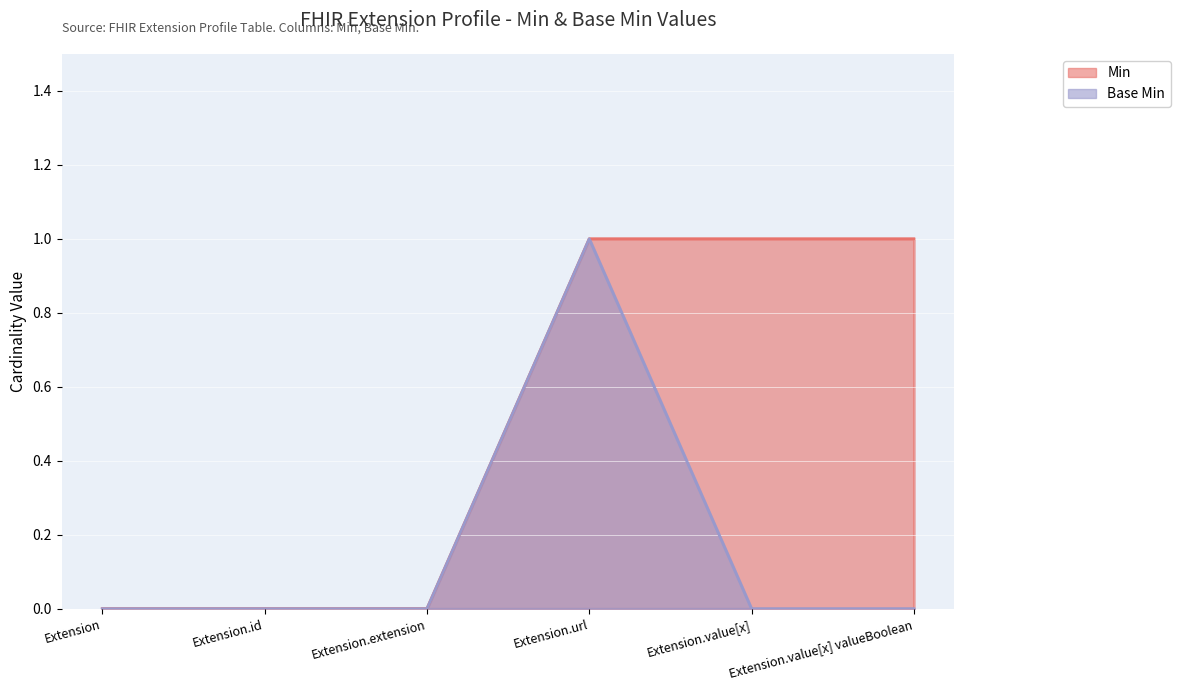

Is it true that Min equals -1 at Extension?

False